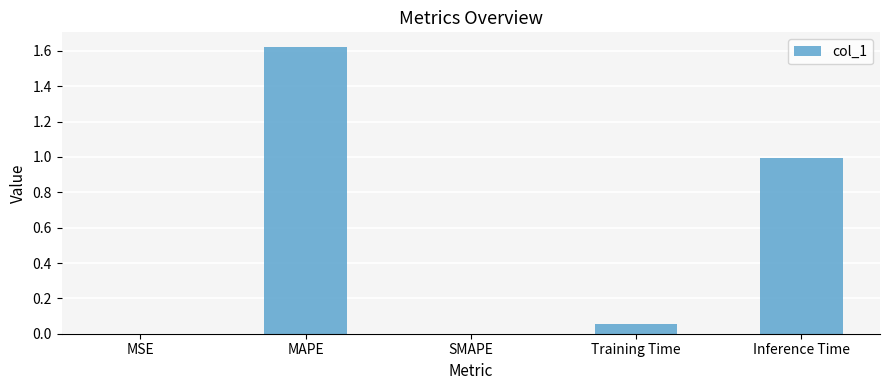

How many series are shown in this chart?

1